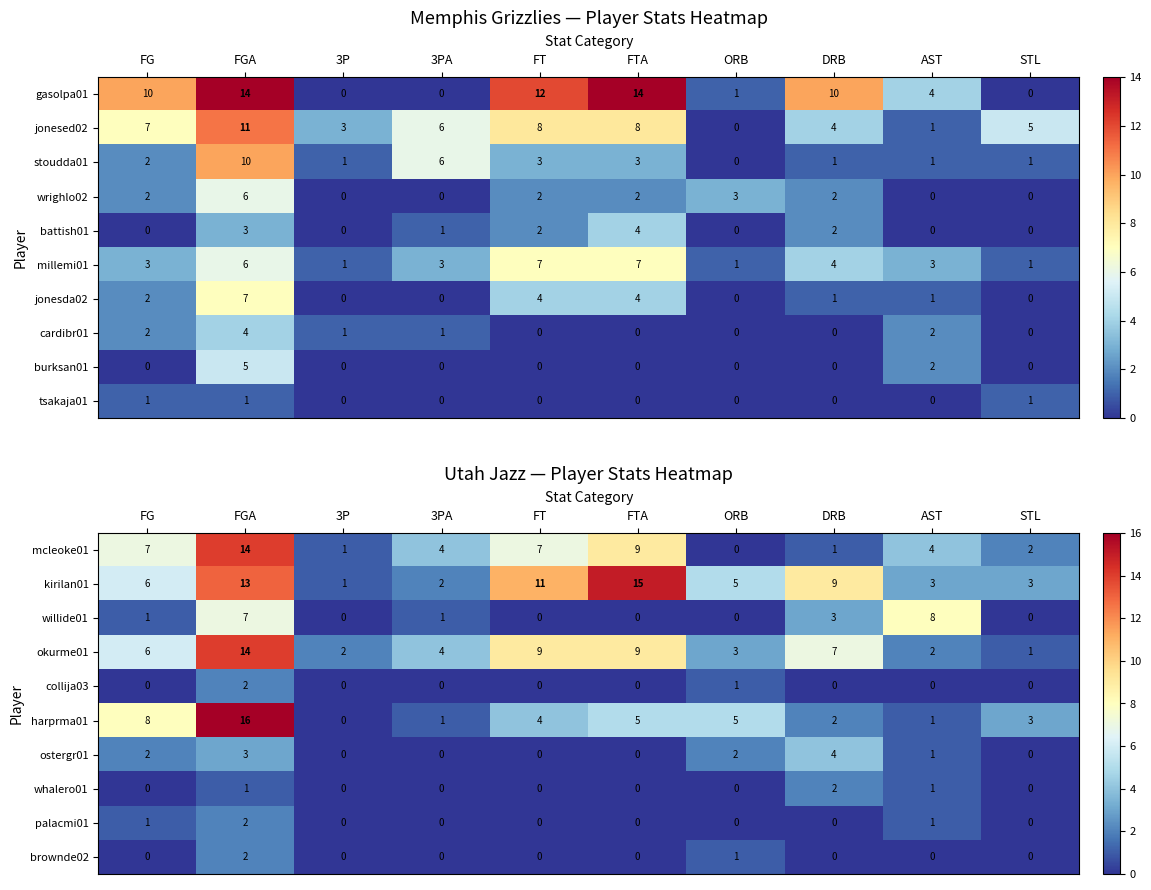

What is the sum of all willide01 values?

20